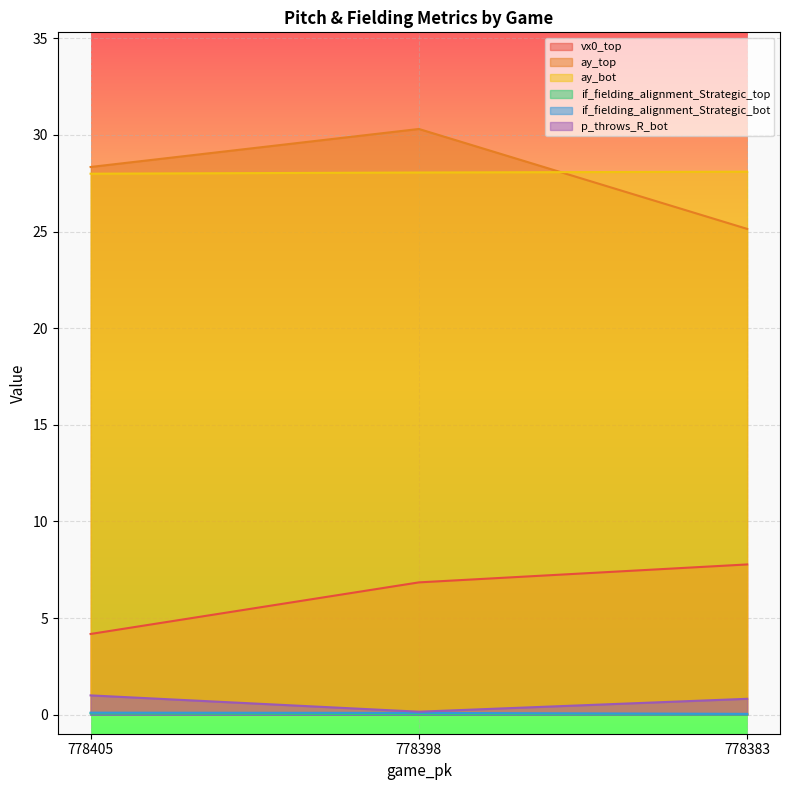

Reading left to right, transcribe all the data shown in this chart.

vx0_top: 778405=4.2	778398=6.8	778383=7.8
ay_top: 778405=28.3	778398=30.3	778383=25.1
ay_bot: 778405=28.0	778398=28.1	778383=28.1
if_fielding_alignment_Strategic_top: 778405=0.1	778398=0.0	778383=0.0
if_fielding_alignment_Strategic_bot: 778405=0.1	778398=0.1	778383=0.0
p_throws_R_bot: 778405=1.0	778398=0.2	778383=0.8